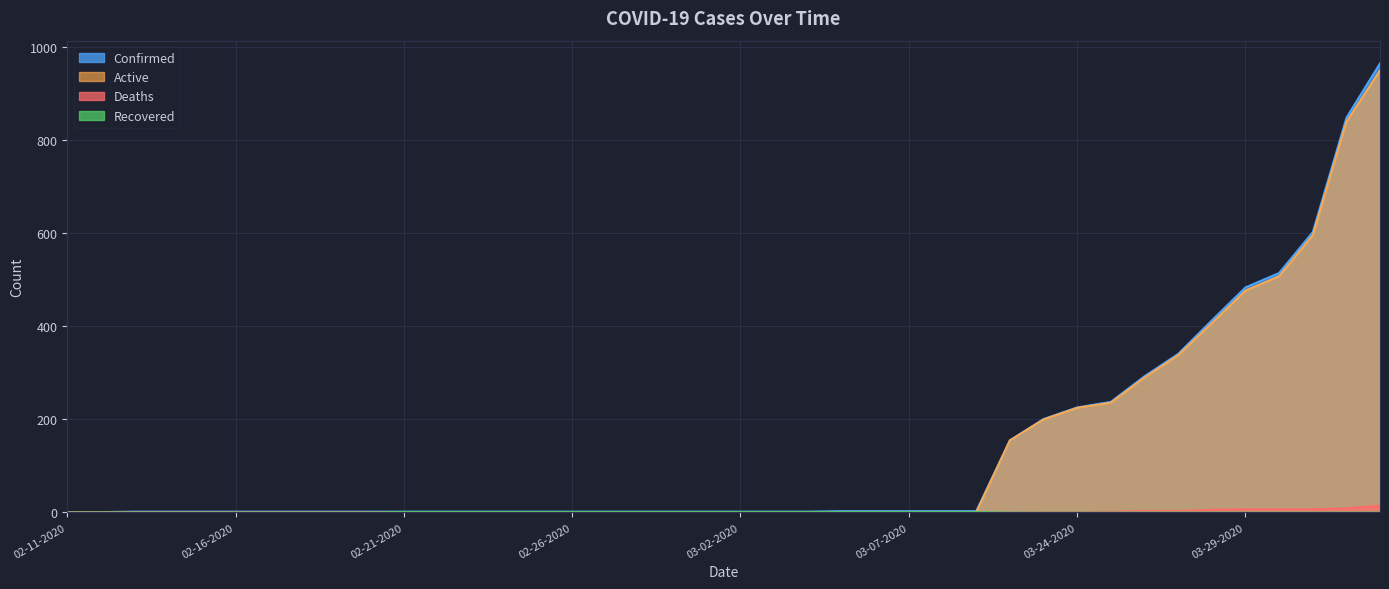

Which series has the largest total across all categories?

Confirmed